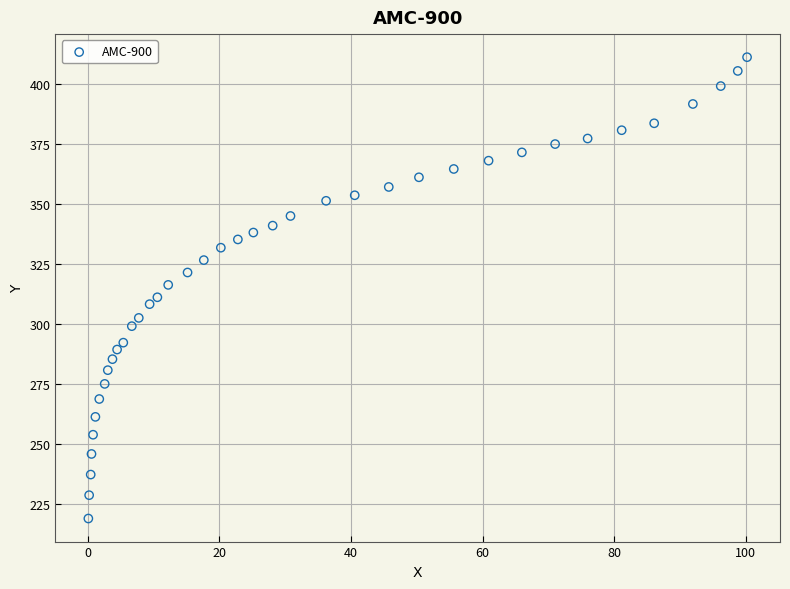

What is the range of X values (max minus min)?

100.2